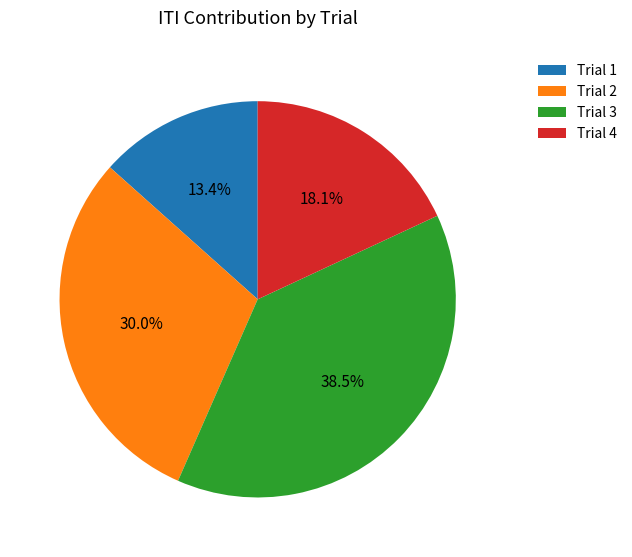

To the nearest percent, what is the difference between the largest and smallest slice percentages?

25%